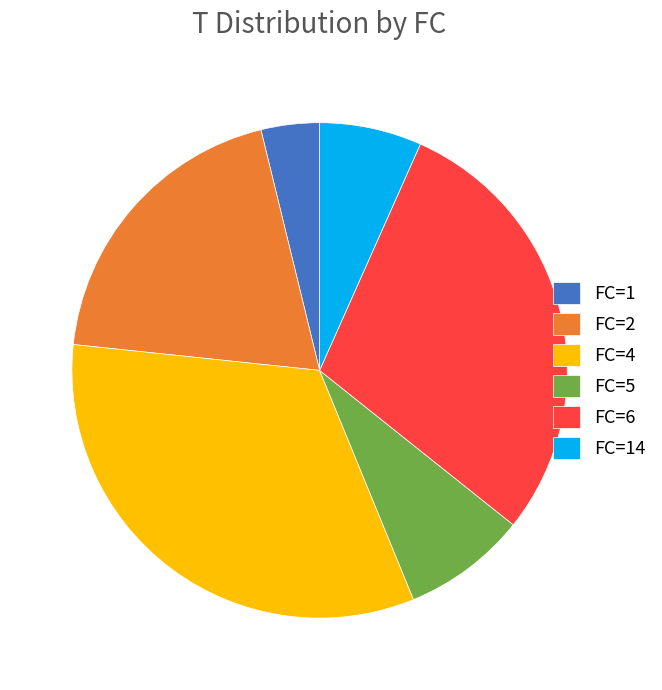

Which category has the smallest portion of the pie?

FC=1